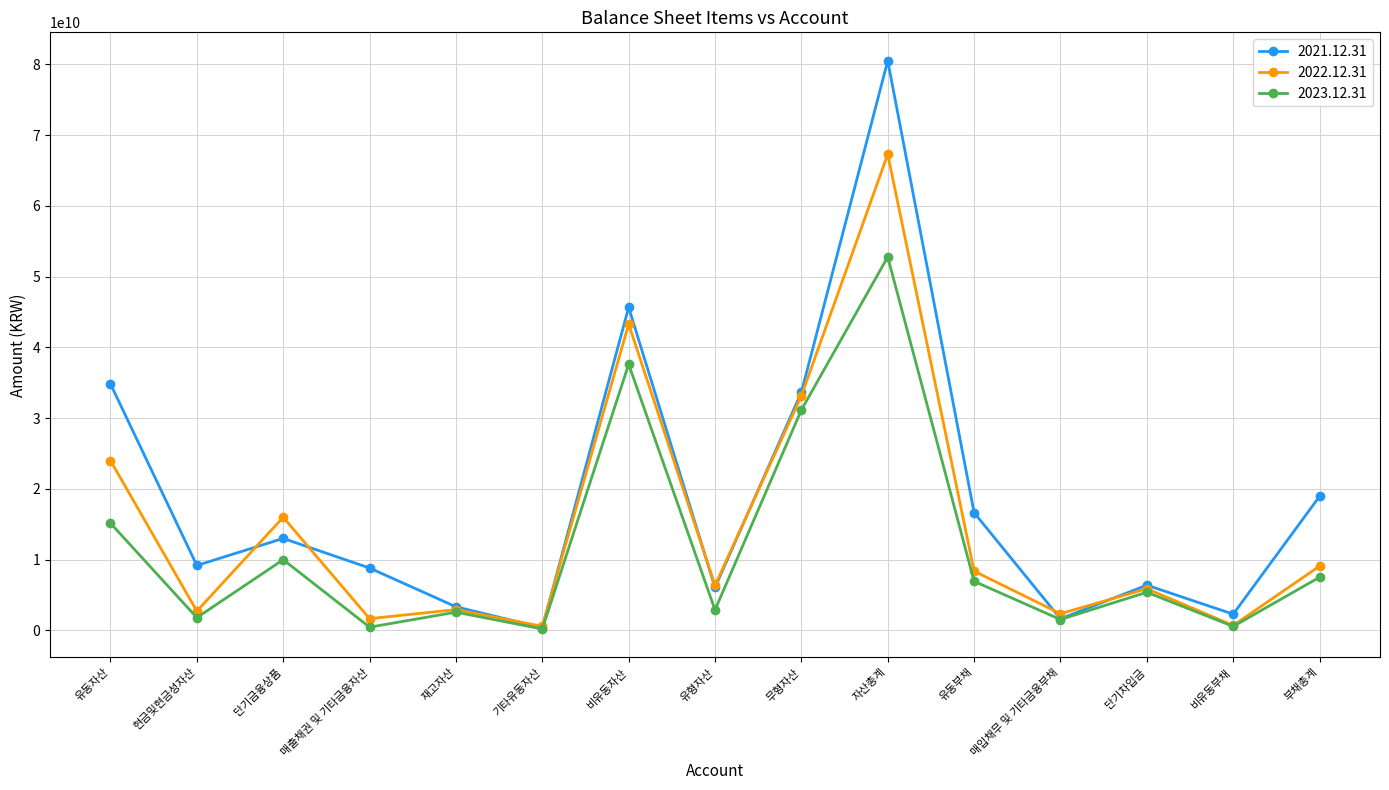

How many lines are shown in the chart?

3